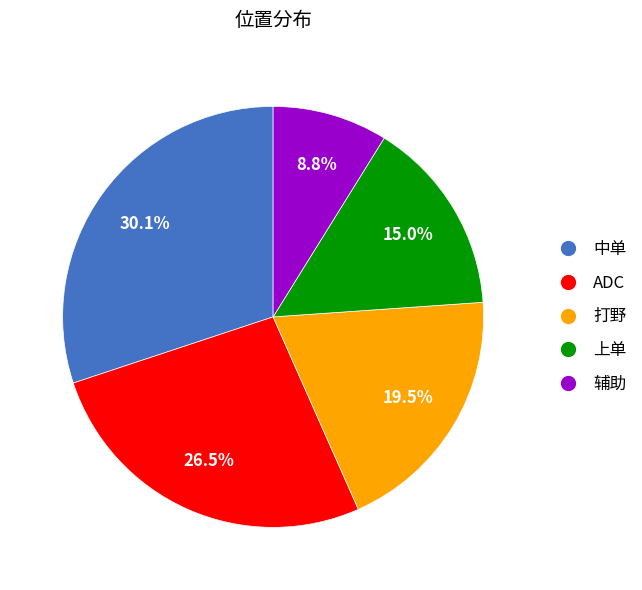

To the nearest percent, what portion does 辅助 represent?

9%